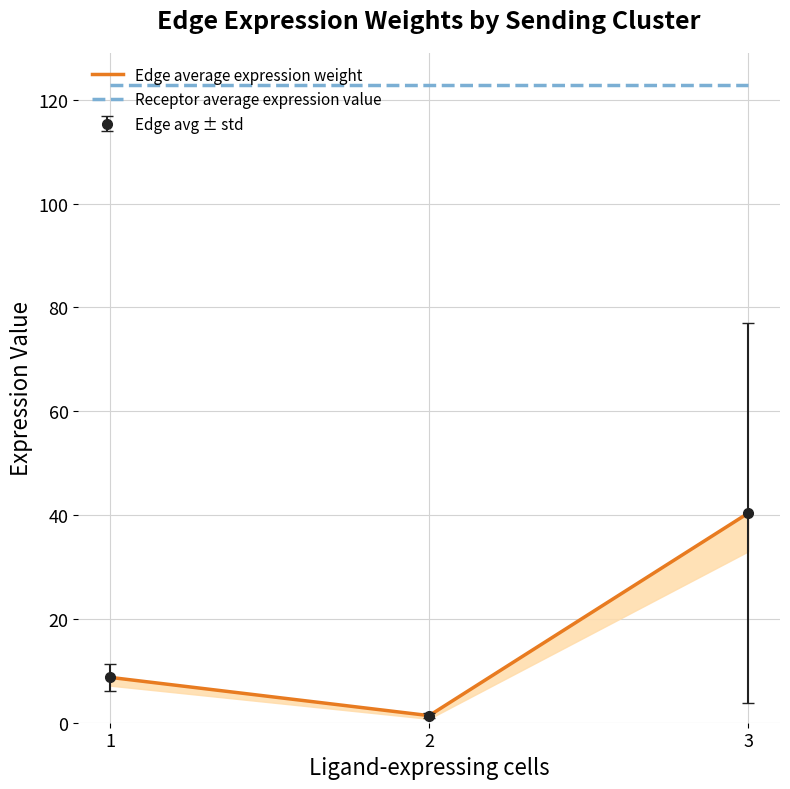

What is the value of the Edge average expression weight point at the 1st from the left?

8.7